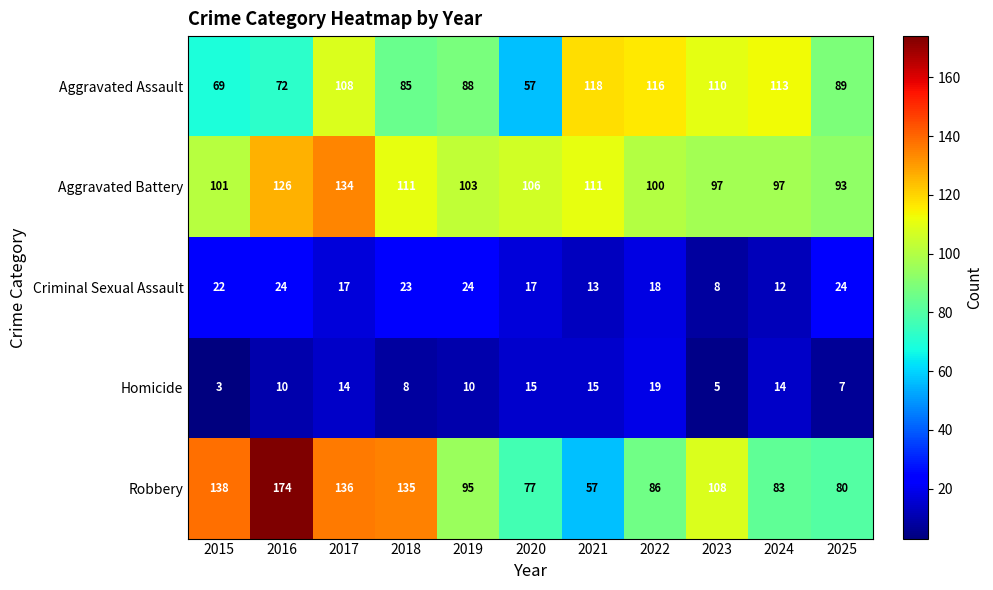

What is the greatest value displayed?

174